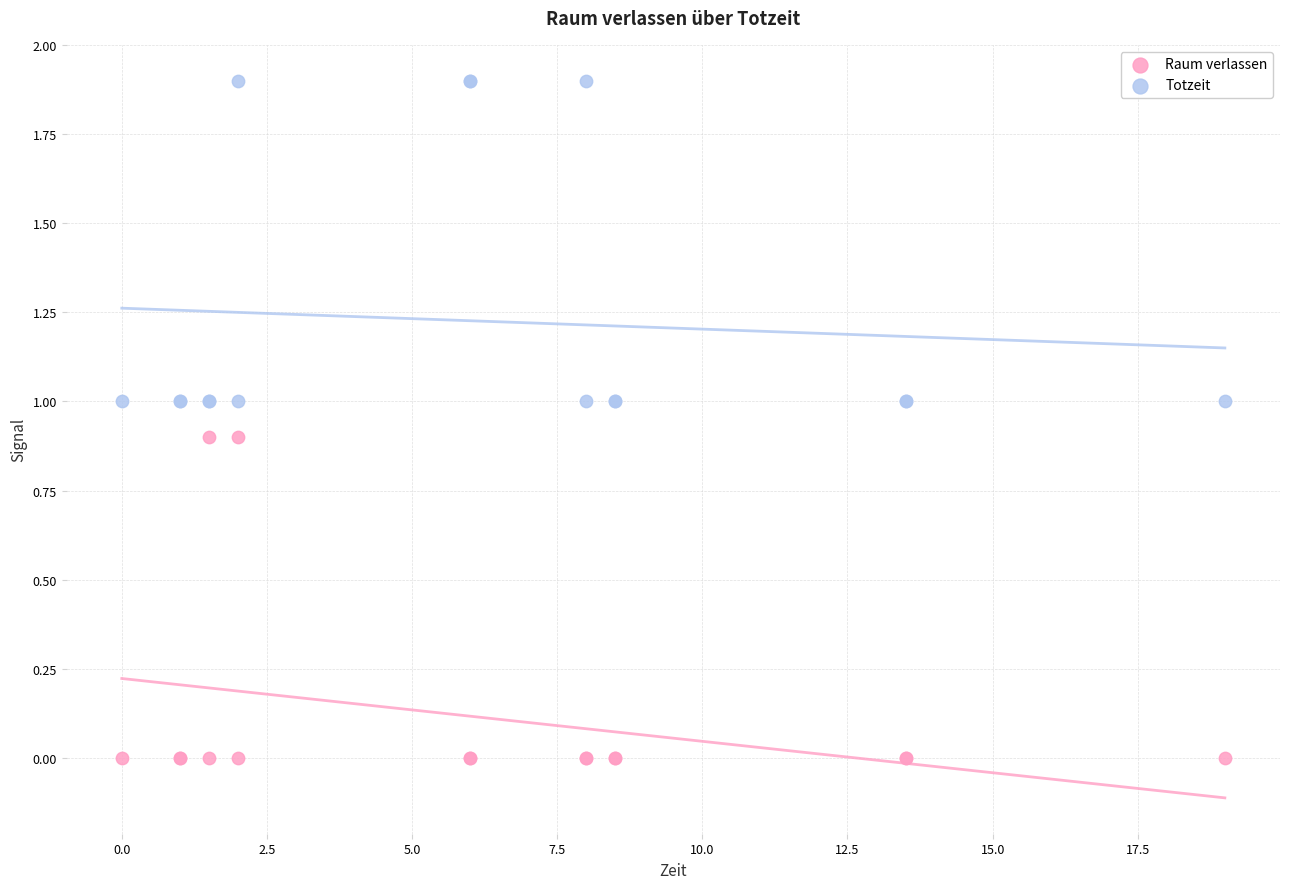

Which series contains the highest Y value?

Totzeit